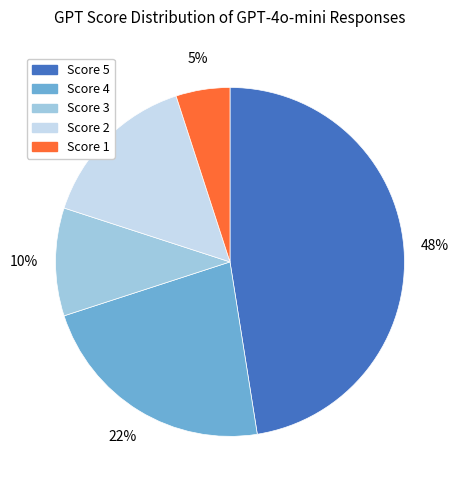

Is there a majority slice in this chart?

No